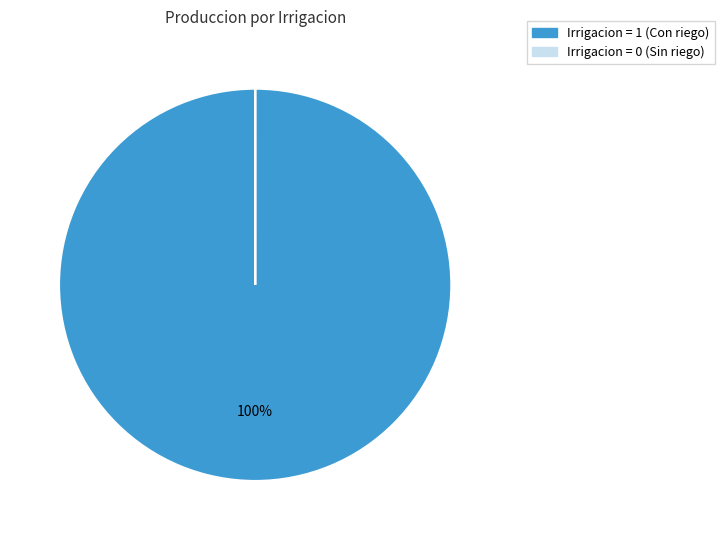

Does any single category account for the majority?

Yes